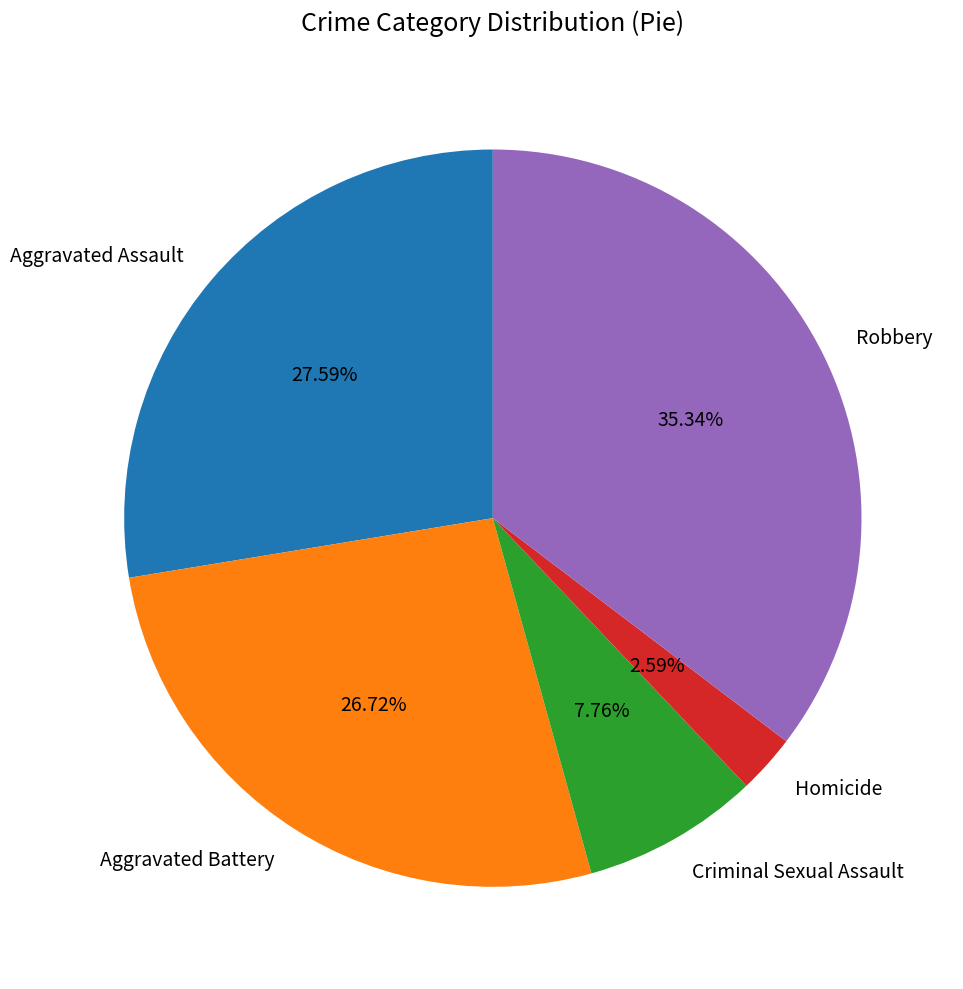

What is the smallest slice in the pie chart?

Homicide